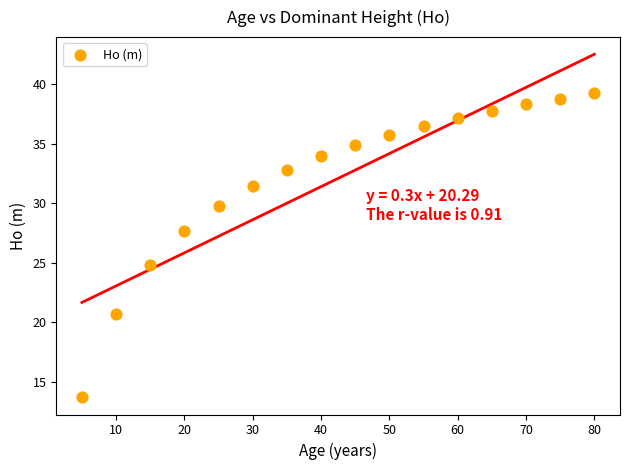

What Y value in the scatter plot is closest to 26?

24.8